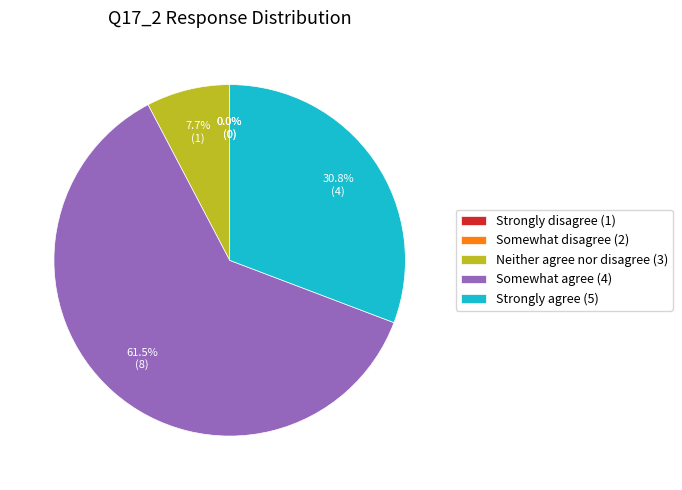

To the nearest percent, what is the combined percentage of Somewhat agree (4) and Strongly agree (5)?

92%